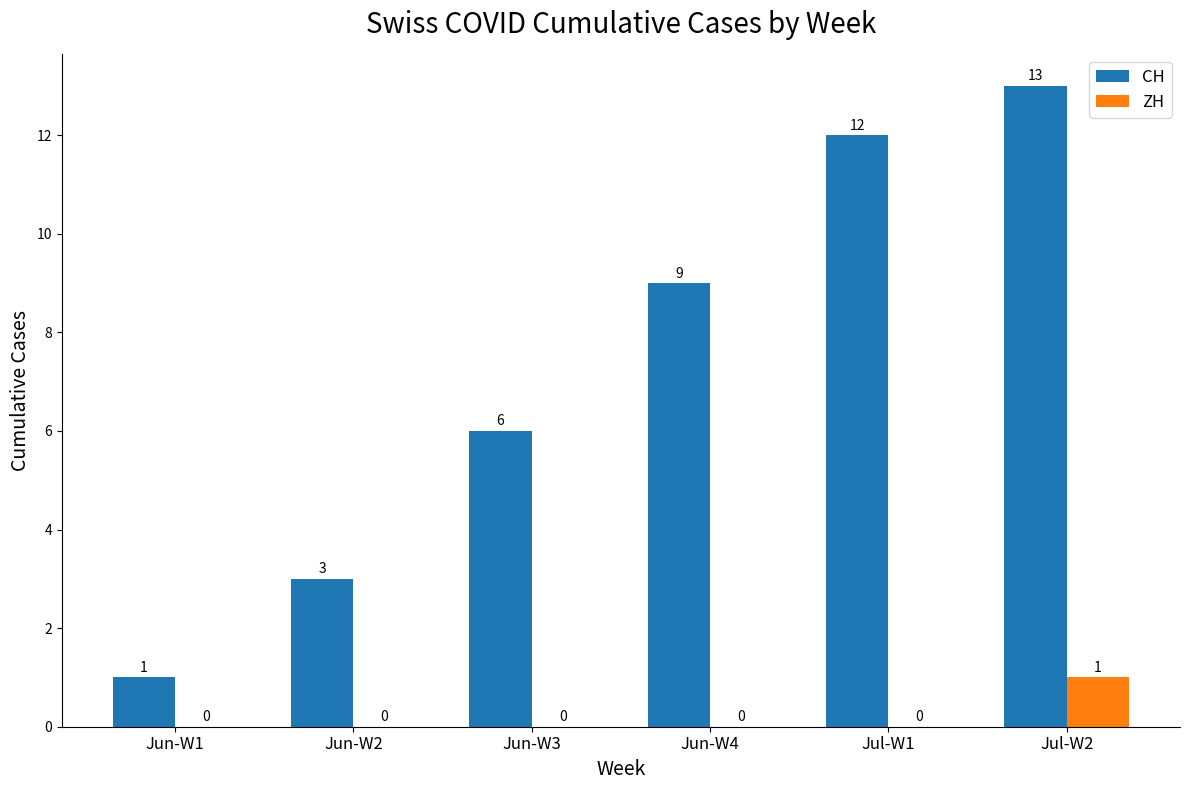

Which category has the highest value in the CH series?

Jul-W2